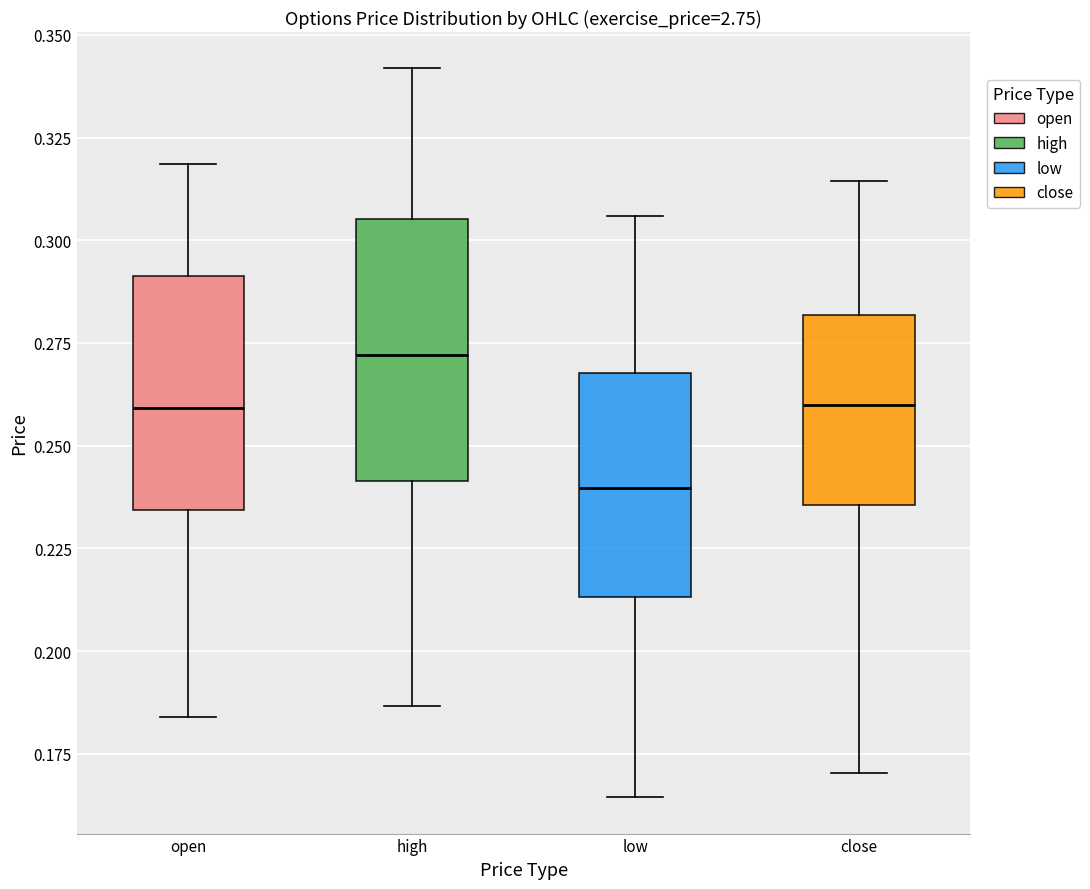

Comparing the boxes themselves (not the whiskers), which one is the tallest?

high